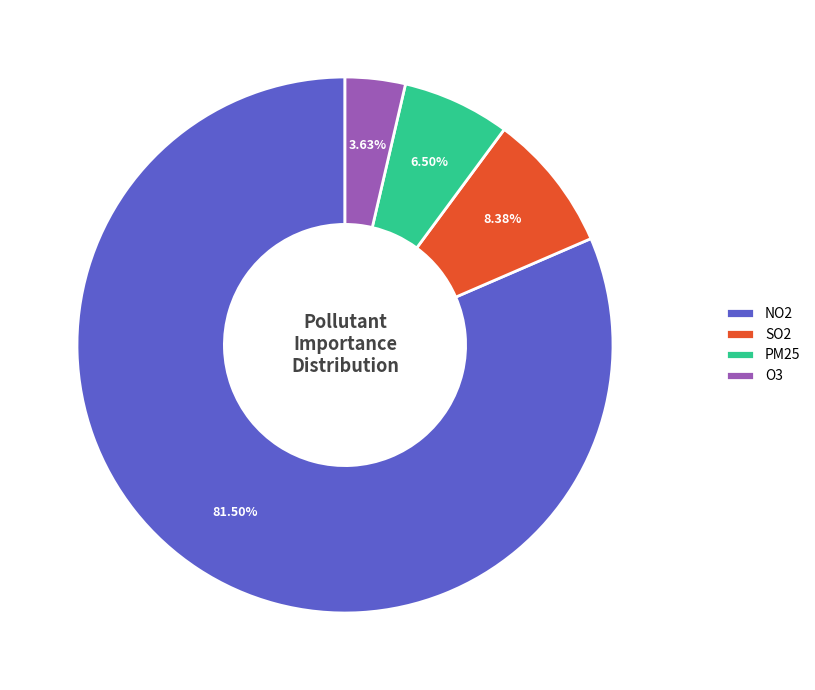

To the nearest percent, what is the combined percentage of NO2 and O3?

85%